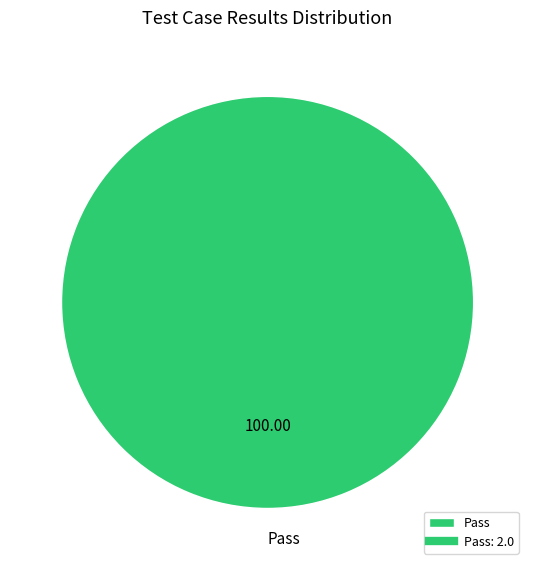

Rank the categories by value from lowest to highest.

Pass